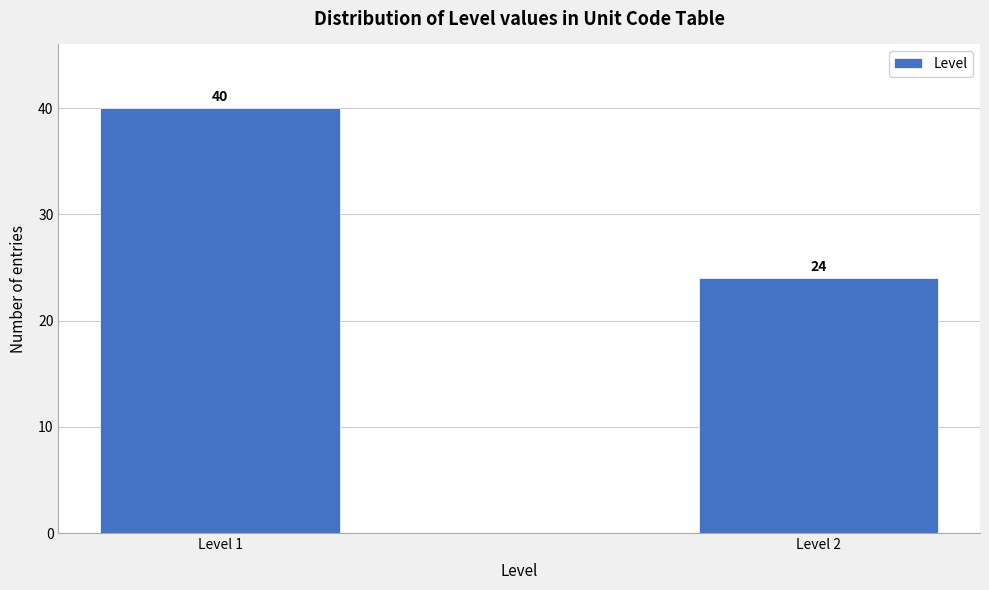

Reading left to right, what are all the values shown in this chart?

Level 1=40	Level 2=24